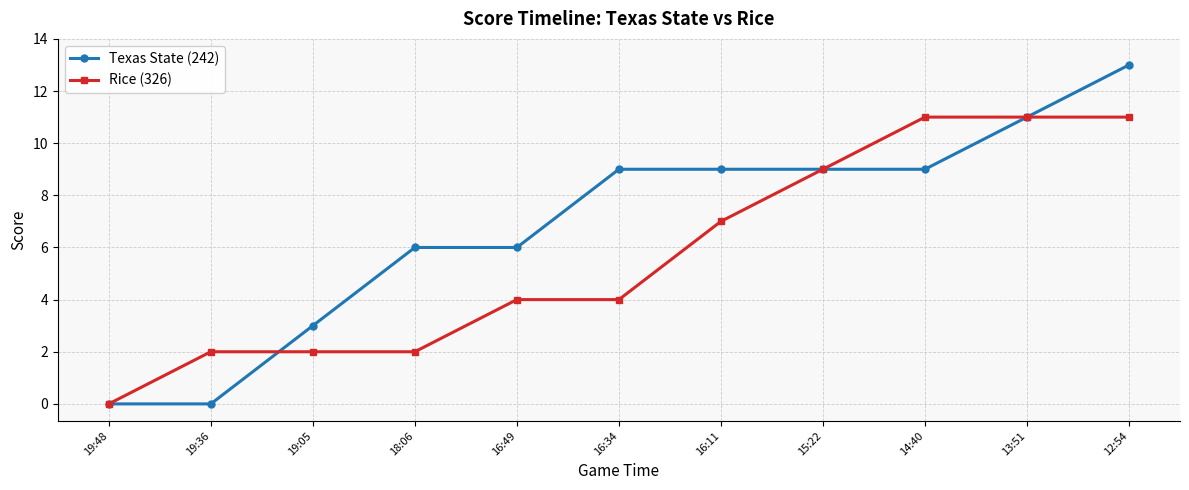

Reading left to right, transcribe all the data shown in this chart.

Texas State (242): 19:48=0	19:36=0	19:05=3	18:06=6	16:49=6	16:34=9	16:11=9	15:22=9	14:40=9	13:51=11	12:54=13
Rice (326): 19:48=0	19:36=2	19:05=2	18:06=2	16:49=4	16:34=4	16:11=7	15:22=9	14:40=11	13:51=11	12:54=11